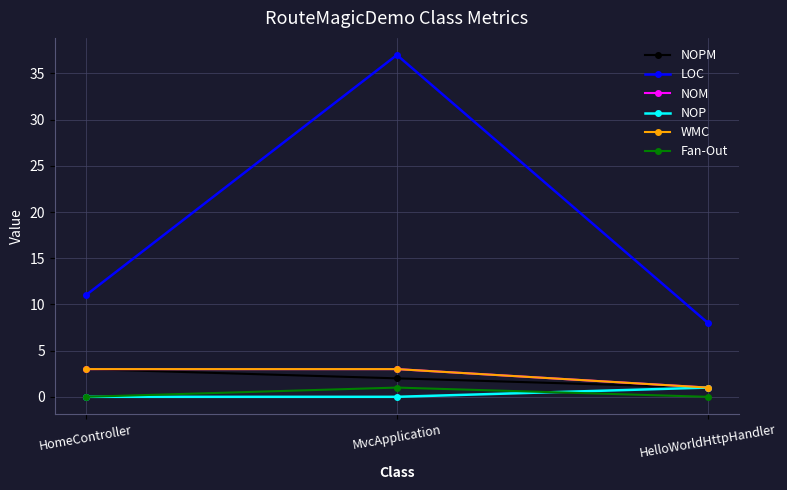

Which series has the largest range (max minus min)?

LOC